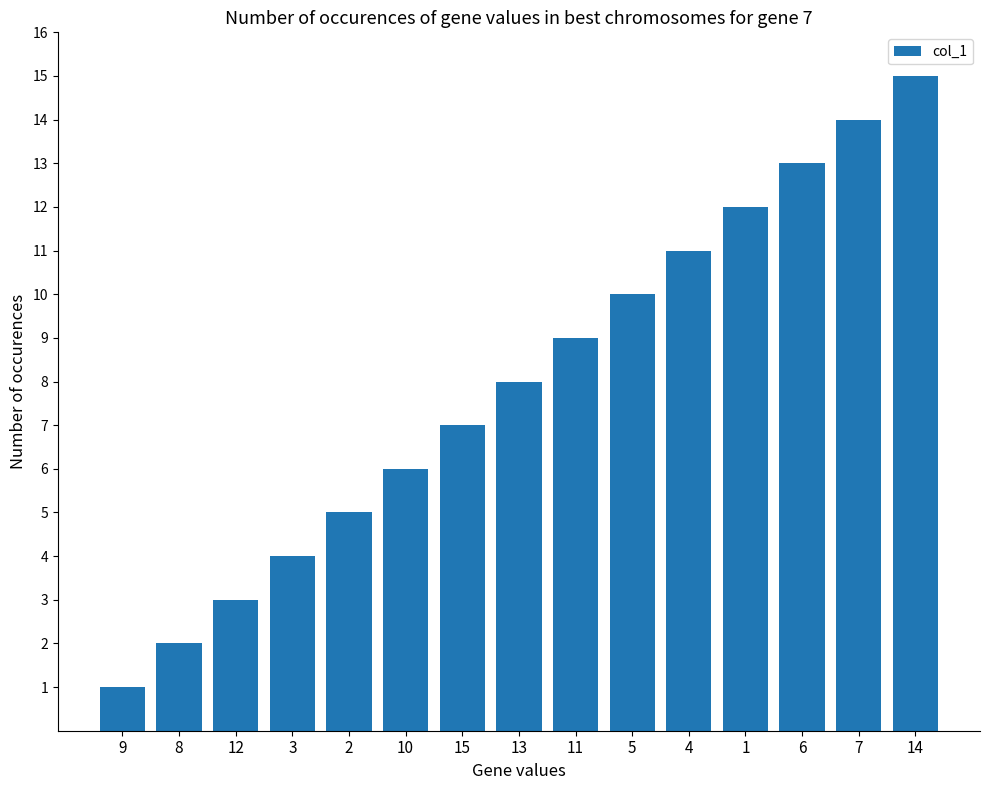

What is the difference between the second highest and second lowest values?

12